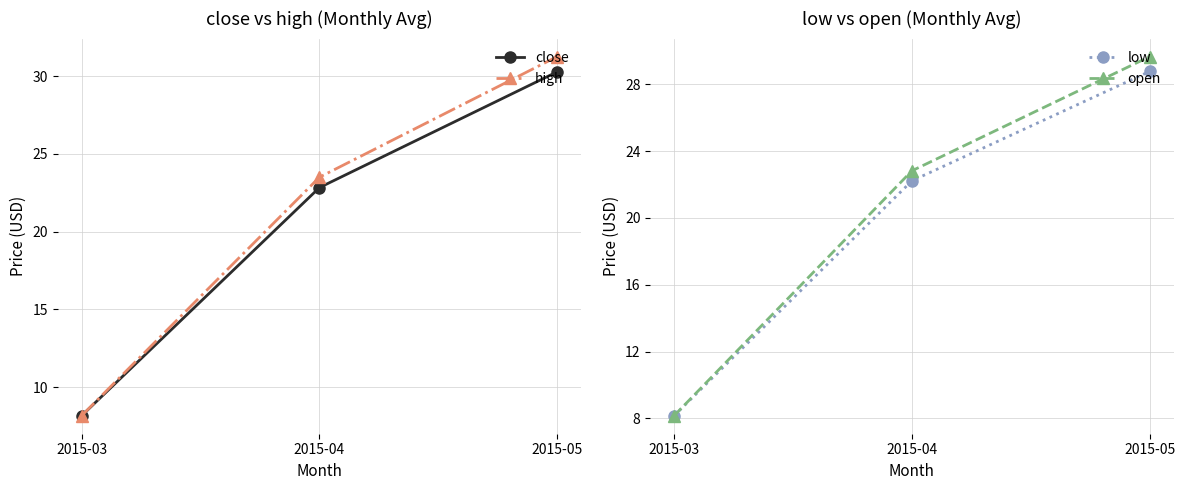

What is the difference between the maximum and minimum values in the low series?

20.6